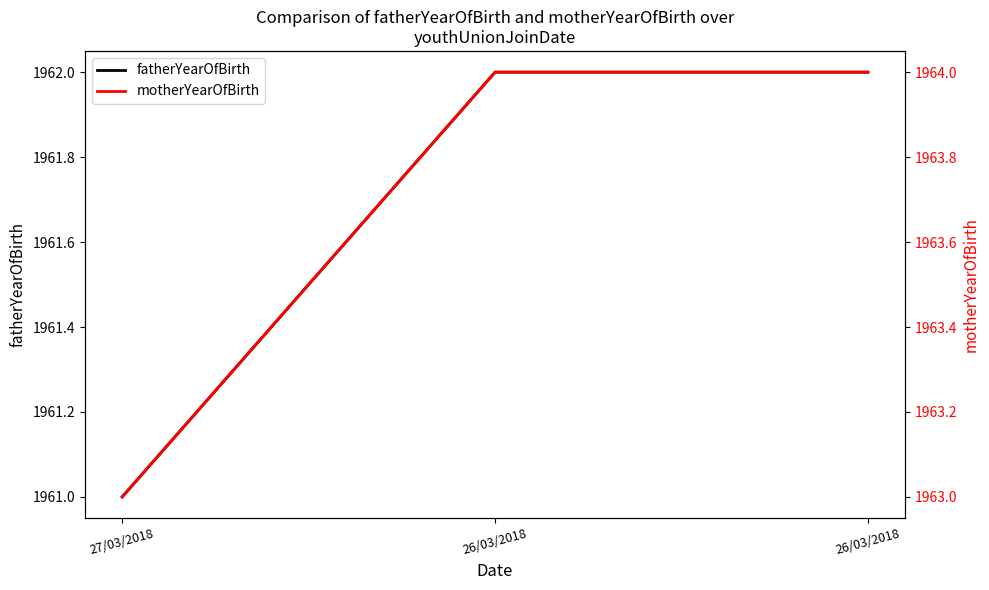

Reading left to right, list all the values displayed in this chart.

fatherYearOfBirth: 1961	1962	1962
motherYearOfBirth: 1963	1964	1964